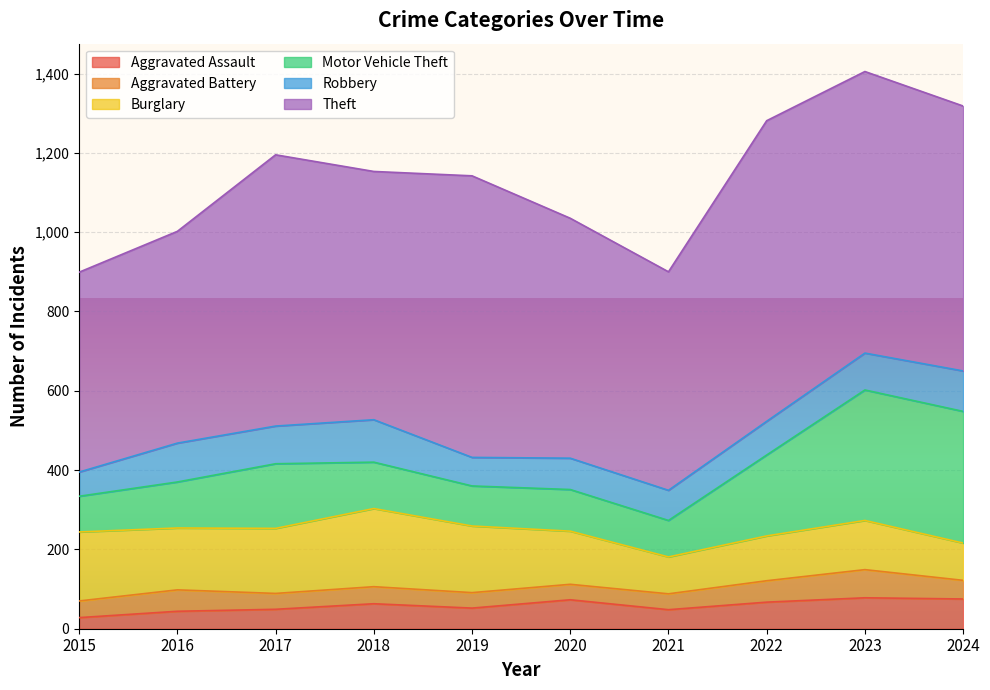

At which label is Burglary closest to 145?

2016